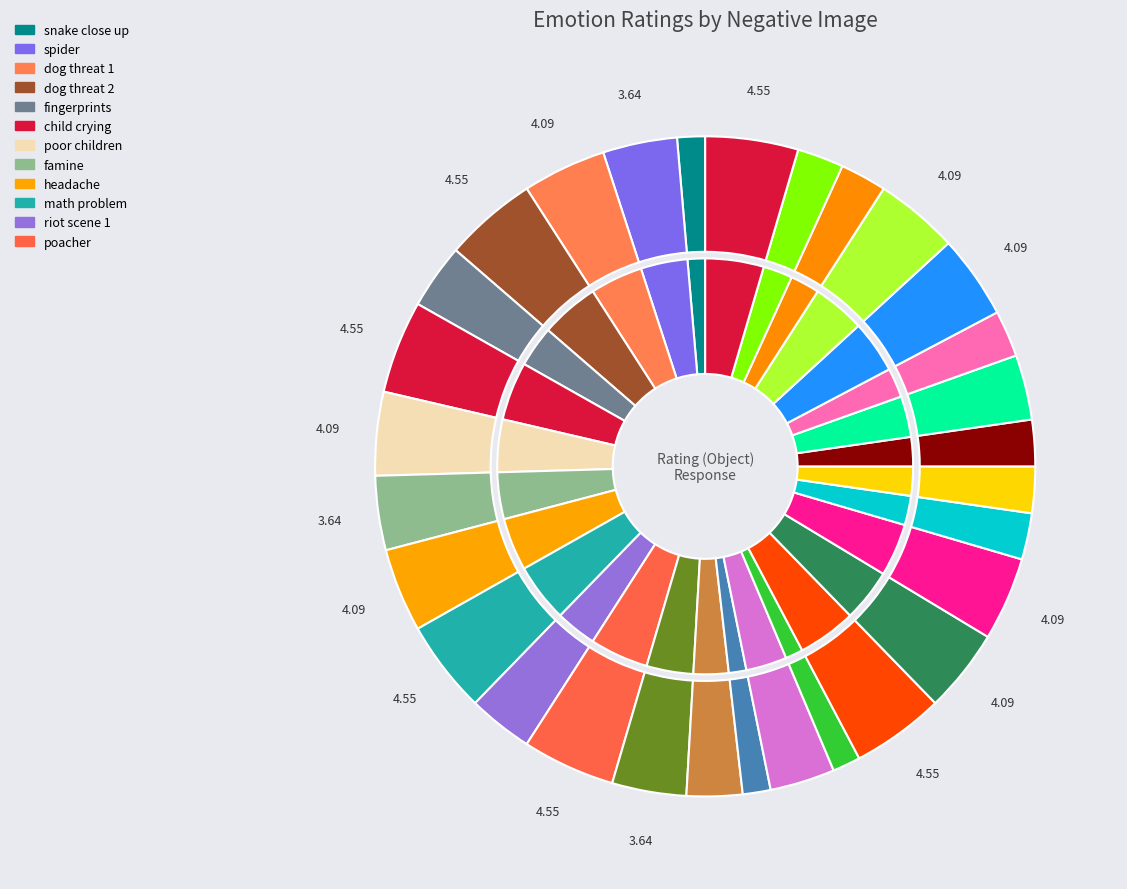

To the nearest percent, what portion does syringe represent?

2%